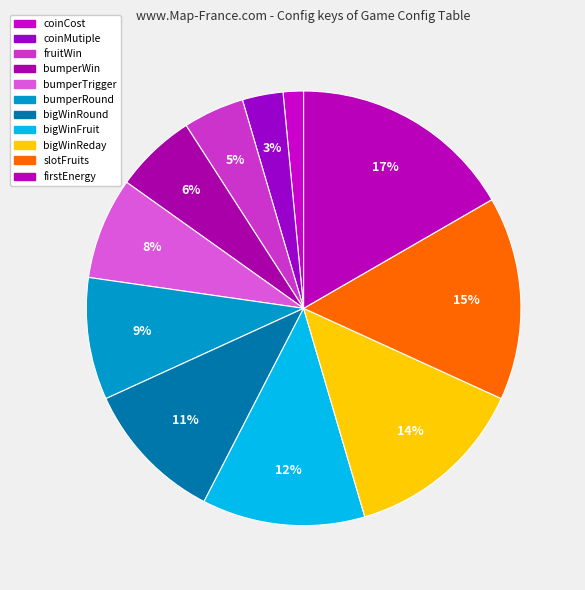

Is there a majority slice in this chart?

No